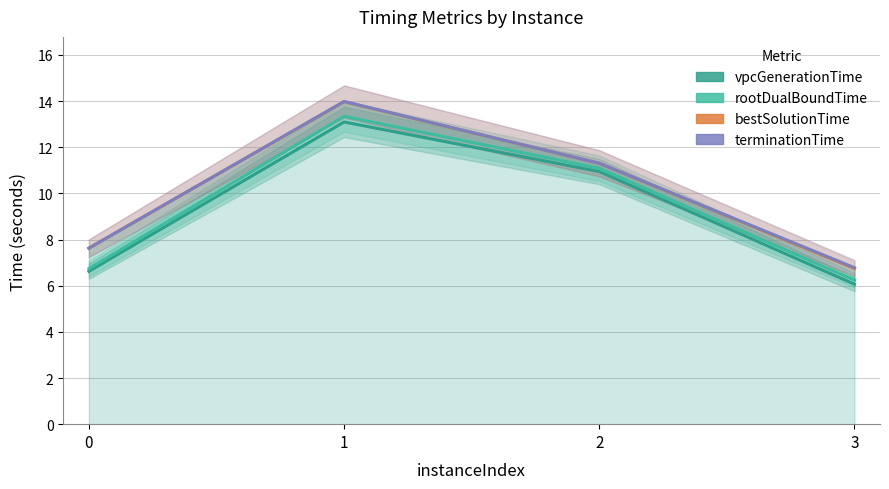

Reading left to right, transcribe all the data shown in this chart.

vpcGenerationTime: 6.6	13.1	10.9	6.1
rootDualBoundTime: 6.7	13.3	11.1	6.2
bestSolutionTime: 7.6	14.0	11.3	6.7
terminationTime: 7.6	14.0	11.3	6.8